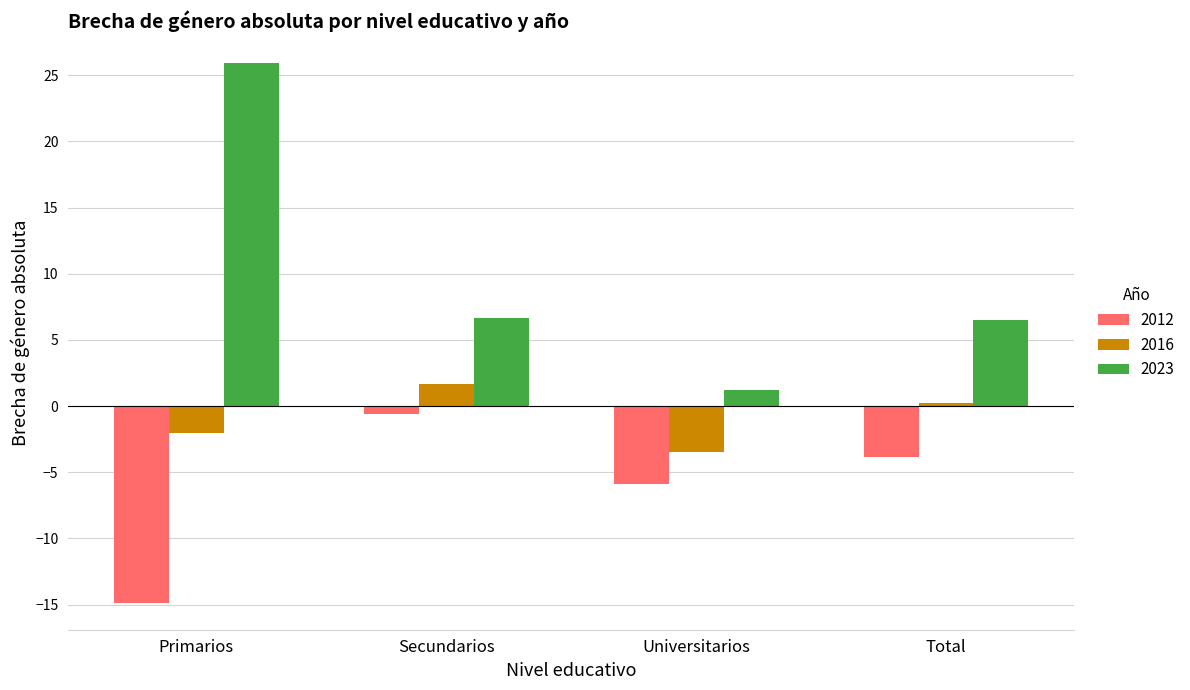

What is the label of the 1st bar from the left?

Primarios